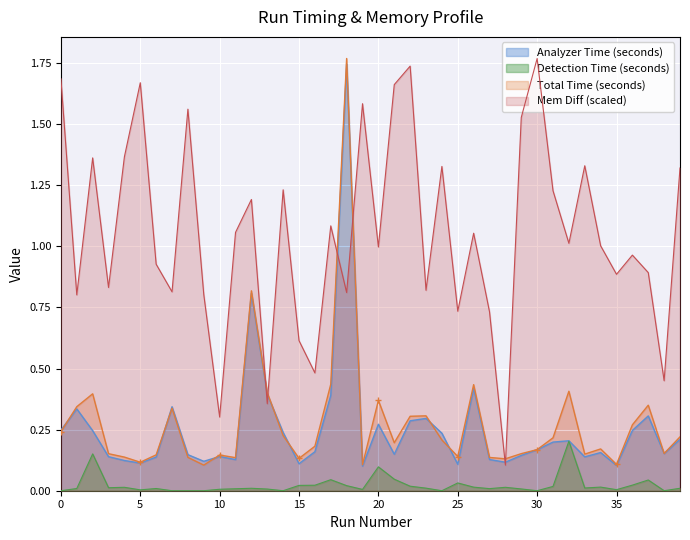

List the series in order of their peak value, highest first.

Total Time (seconds), Mem Diff (bytes), Analyzer Time (seconds), Detection Time (seconds)